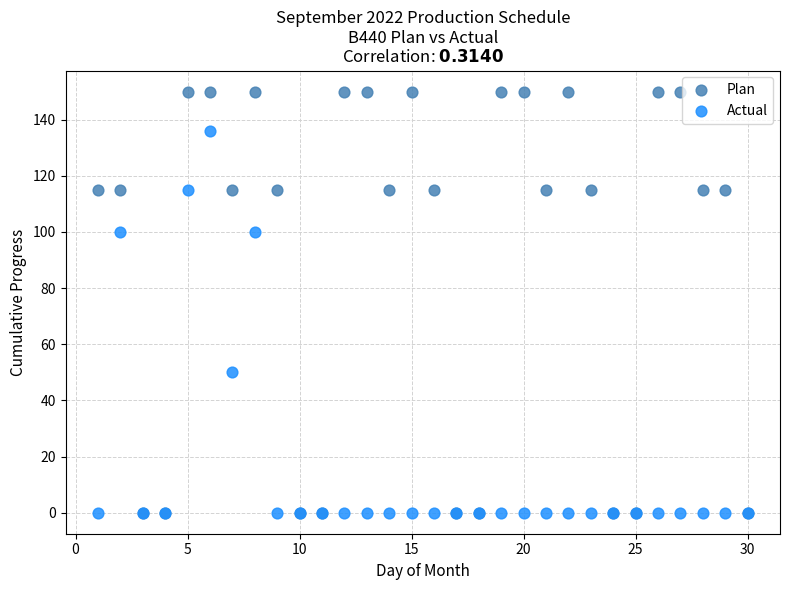

Which series has the widest spread of Y values?

Plan